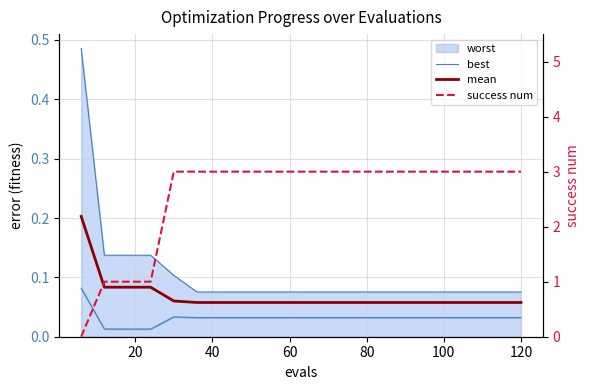

Where is success num nearest to the value 1?

20